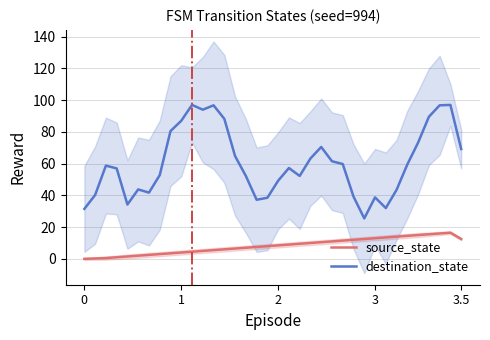

What is the label of the 34th point from the left?

33